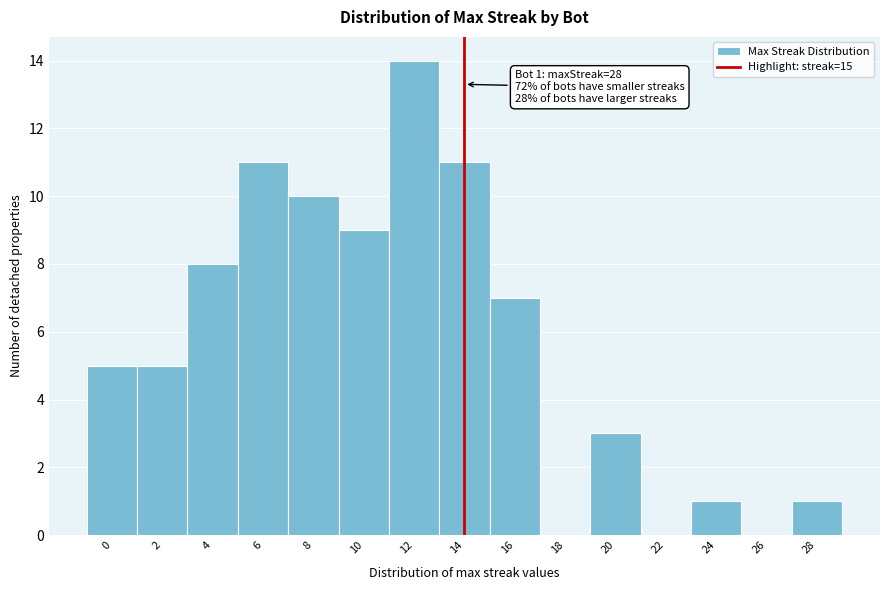

Reading left to right, transcribe all the data shown in this chart.

0=5	2=5	4=8	6=11	8=10	10=9	12=14	14=11	16=7	18=0	20=3	22=0	24=1	26=0	28=1